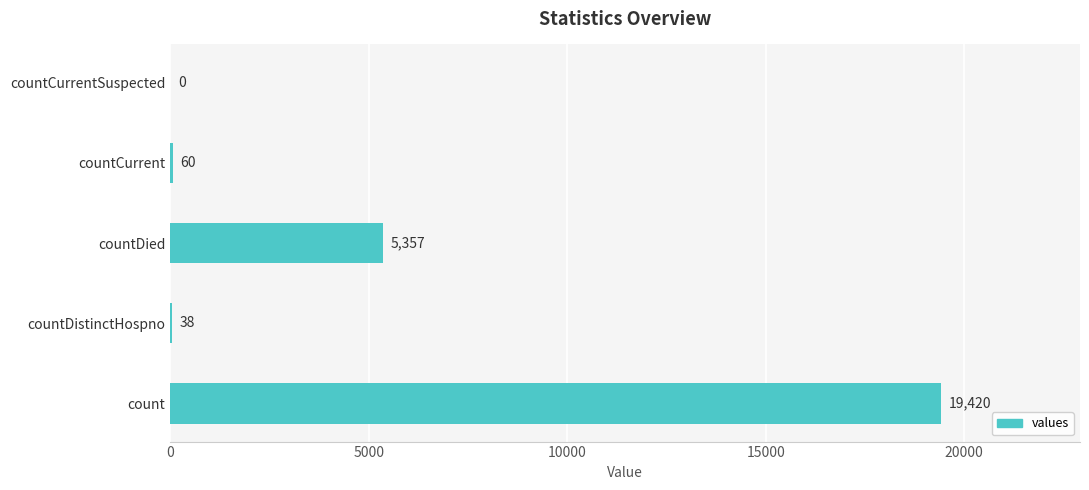

Between countCurrent and countCurrentSuspected, which is larger?

countCurrent